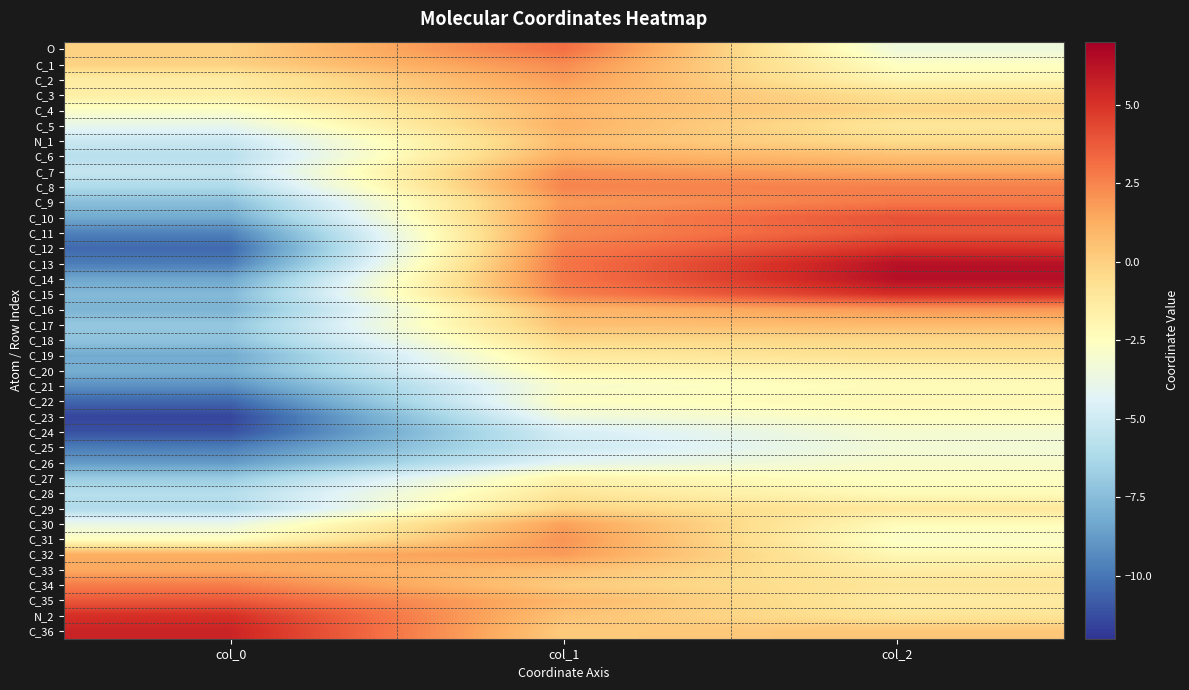

Rank the series at col_2 from highest to lowest value.

C_14, C_13, C_15, C_12, C_10, C_11, C_9, C_8, C_16, C_7, C_17, C_6, C_36, C_4, C_18, N_1, C_19, C_3, N_2, C_34, C_5, C_29, C_35, C_33, C_20, C_2, C_32, C_22, C_28, C_21, C_30, C_23, C_1, C_27, C_31, C_26, C_24, C_25, O